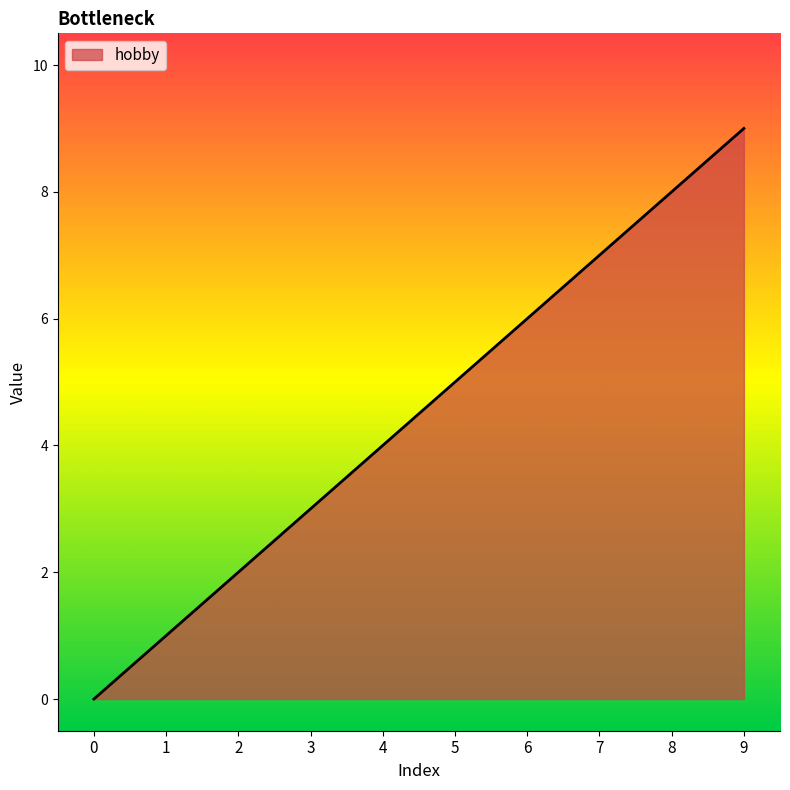

Rank the categories by value from highest to lowest.

9, 8, 7, 6, 5, 4, 3, 2, 1, 0